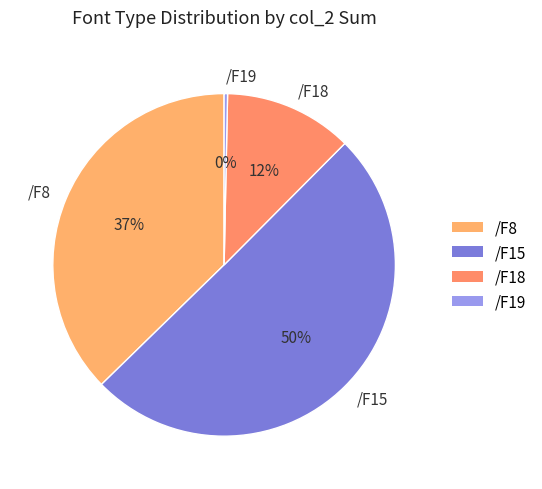

True or false: /F19 accounts for 0% of the total.

True